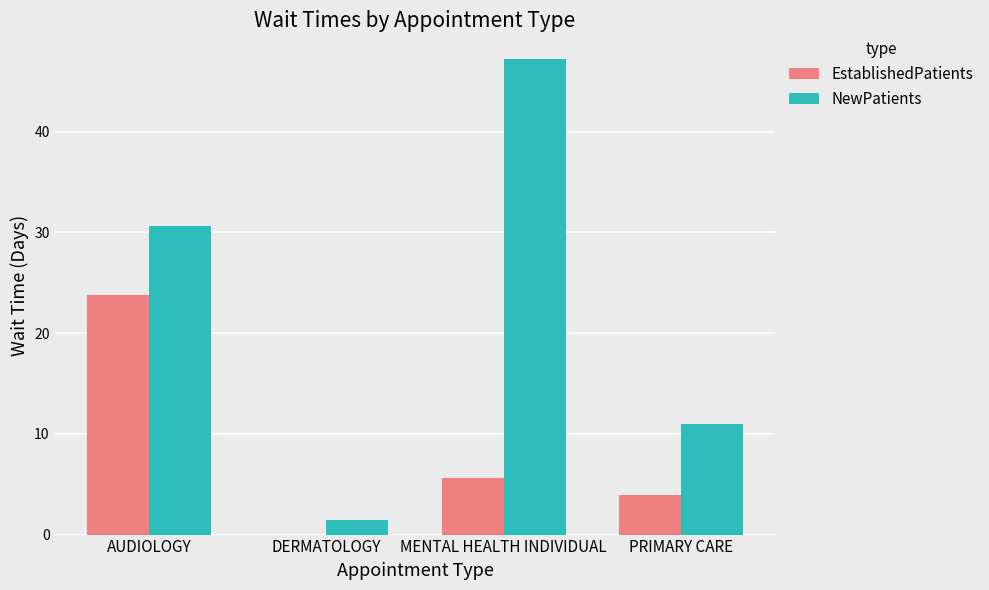

What is the sum of the NewPatients values at MENTAL HEALTH INDIVIDUAL and DERMATOLOGY?

48.6